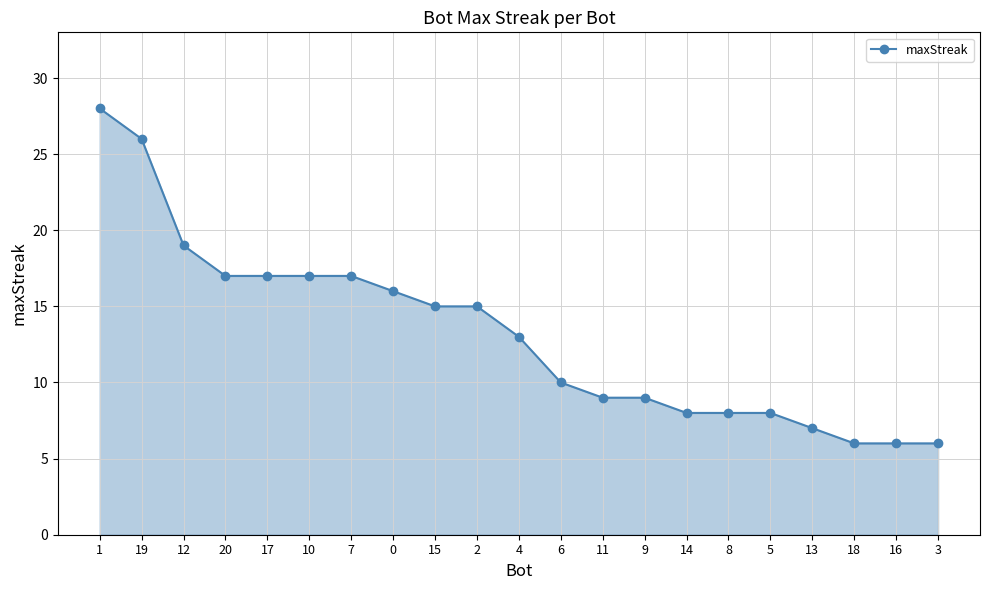

True or false: the data shows 6 at 18.

True